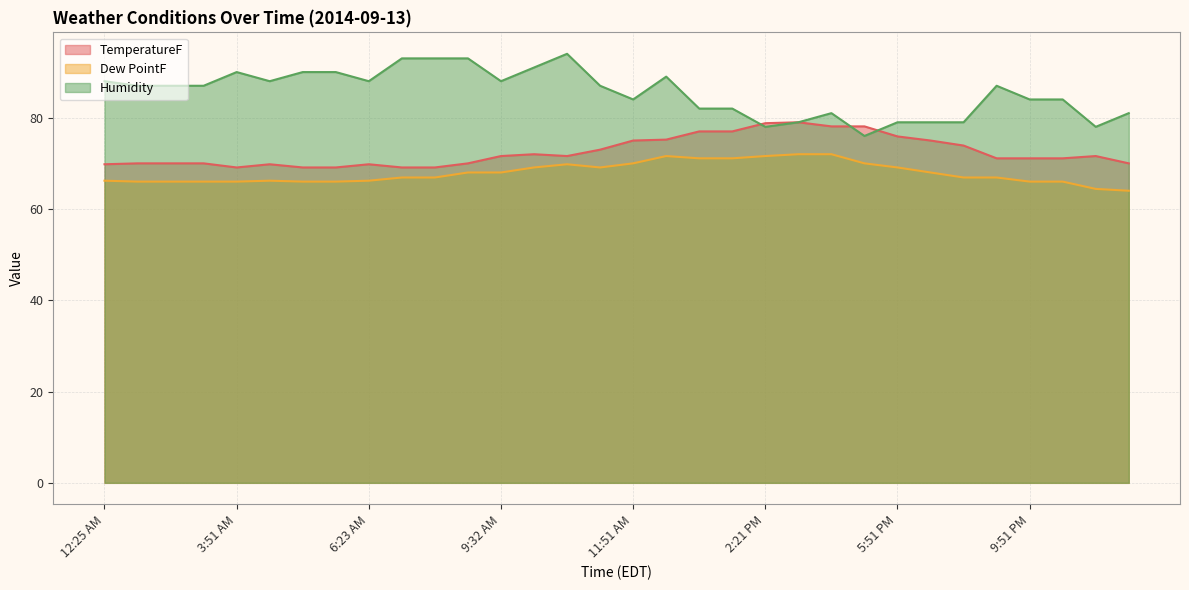

What is the sum of all Dew PointF values?

2173.1